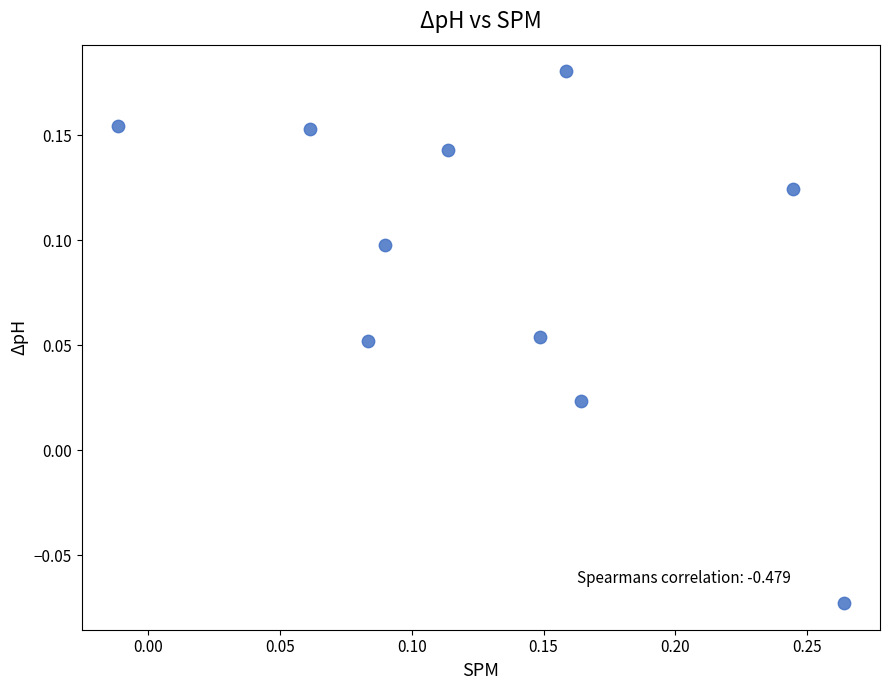

What is the range of X values (max minus min)?

0.3